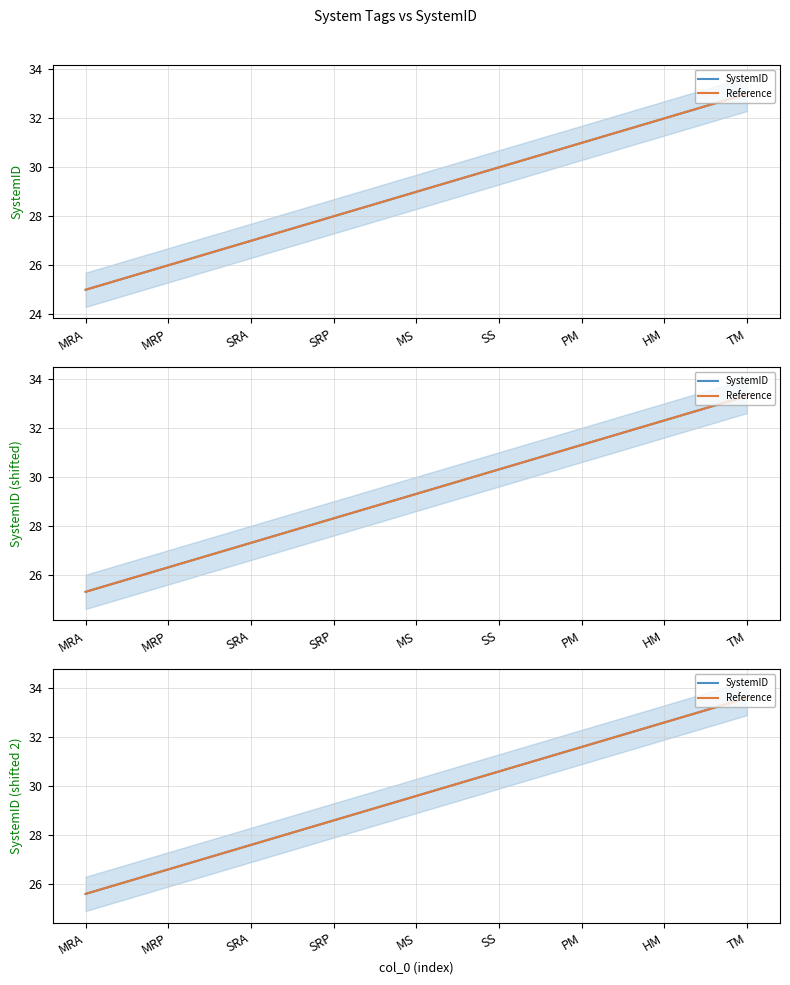

What is the label of the 6th point from the right?

SRP